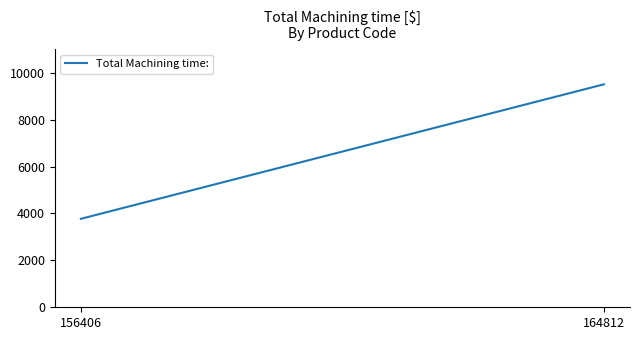

Reading left to right, what are all the values shown in this chart?

156406=3772	164812=9506